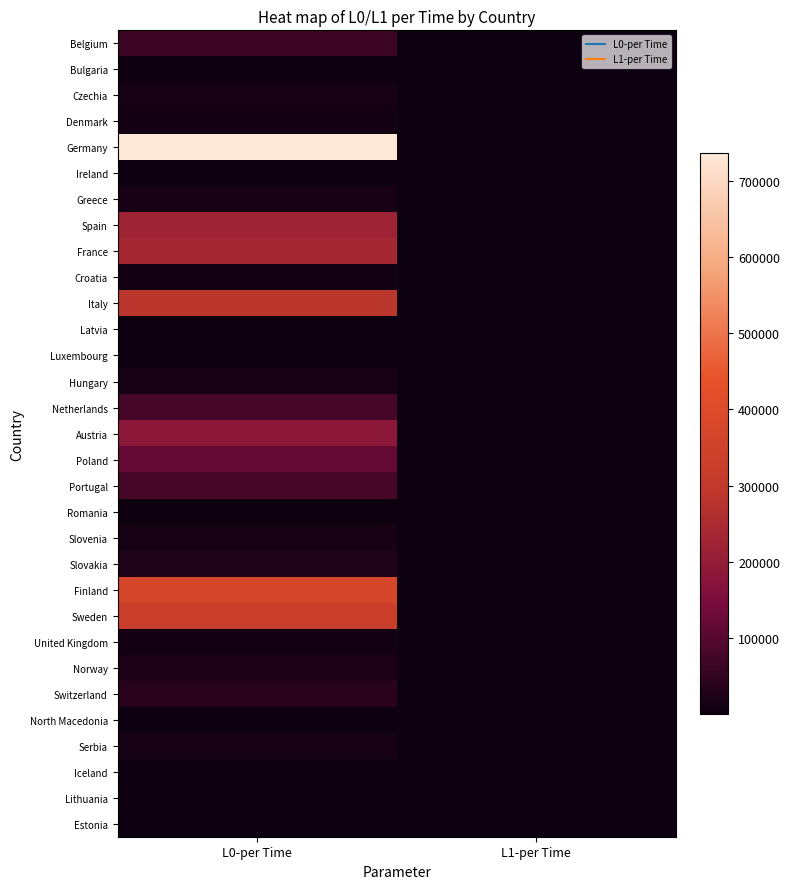

Reading left to right, what are all the values shown in this chart?

Belgium: L0-per Time=64921.6	L1-per Time=33.3
Bulgaria: L0-per Time=3203.8	L1-per Time=1.8
Czechia: L0-per Time=12938.5	L1-per Time=6.9
Denmark: L0-per Time=10061.0	L1-per Time=5.2
Germany: L0-per Time=736904.1	L1-per Time=377.2
Ireland: L0-per Time=2159.3	L1-per Time=1.1
Greece: L0-per Time=18350.5	L1-per Time=9.4
Spain: L0-per Time=219237.5	L1-per Time=111.9
France: L0-per Time=238786.0	L1-per Time=123.3
Croatia: L0-per Time=10202.2	L1-per Time=5.3
Italy: L0-per Time=287501.1	L1-per Time=147.5
Latvia: L0-per Time=411.2	L1-per Time=0.2
Luxembourg: L0-per Time=1417.3	L1-per Time=0.7
Hungary: L0-per Time=14362.2	L1-per Time=7.4
Netherlands: L0-per Time=75902.4	L1-per Time=39.3
Austria: L0-per Time=186199.4	L1-per Time=95.1
Poland: L0-per Time=119399.1	L1-per Time=61.0
Portugal: L0-per Time=75083.2	L1-per Time=38.2
Romania: L0-per Time=3765.0	L1-per Time=1.6
Slovenia: L0-per Time=16383.3	L1-per Time=8.5
Slovakia: L0-per Time=24830.6	L1-per Time=12.7
Finland: L0-per Time=368978.4	L1-per Time=189.6
Sweden: L0-per Time=329988.0	L1-per Time=169.7
United Kingdom: L0-per Time=10365.4	L1-per Time=7.5
Norway: L0-per Time=21572.5	L1-per Time=11.6
Switzerland: L0-per Time=37746.8	L1-per Time=19.5
North Macedonia: L0-per Time=315.9	L1-per Time=0.2
Serbia: L0-per Time=15029.7	L1-per Time=7.6
Iceland: L0-per Time=602.1	L1-per Time=0.3
Lithuania: L0-per Time=3030.5	L1-per Time=1.6
Estonia: L0-per Time=1274.4	L1-per Time=0.7